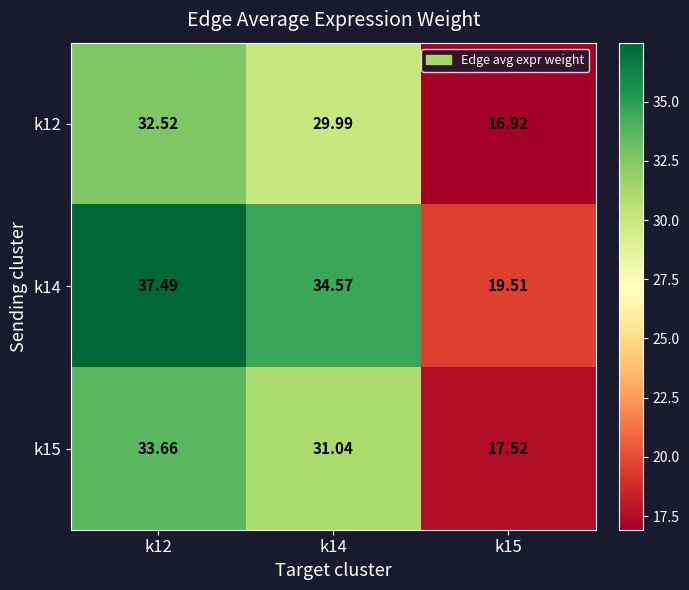

Is the value of k14 at k12 greater than the value of k12 at k12?

Yes